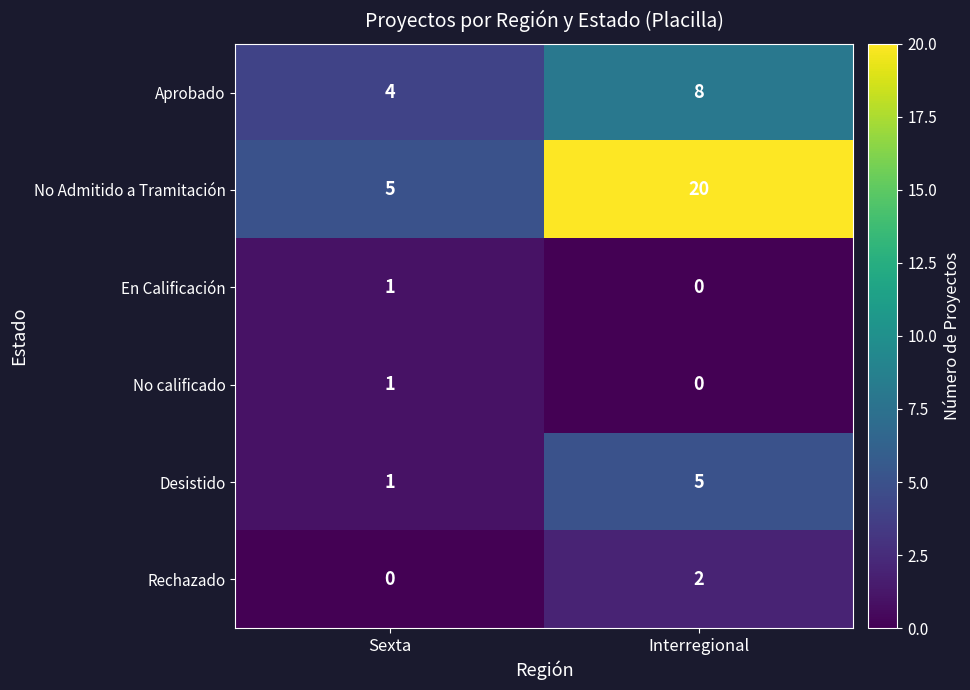

Rank the categories by En Calificación value from lowest to highest.

Interregional, Sexta